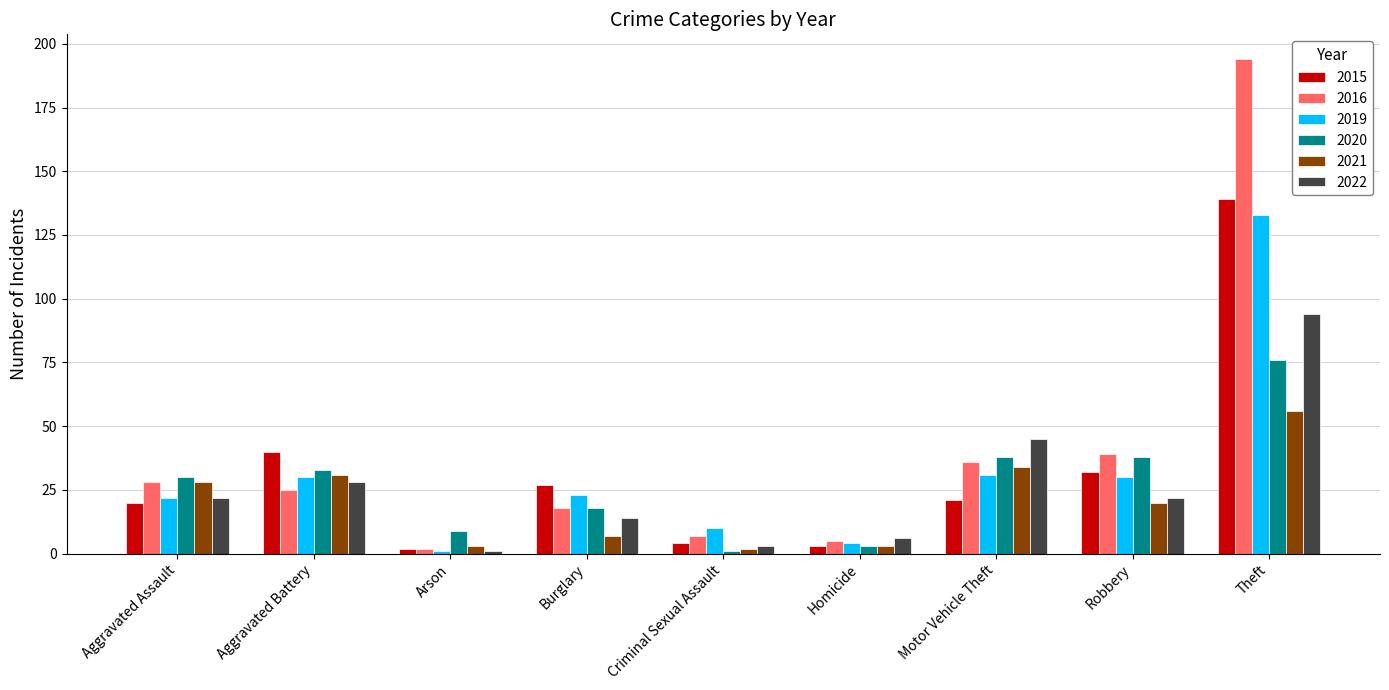

True or false: 2022 has a value of 65 at Motor Vehicle Theft.

False